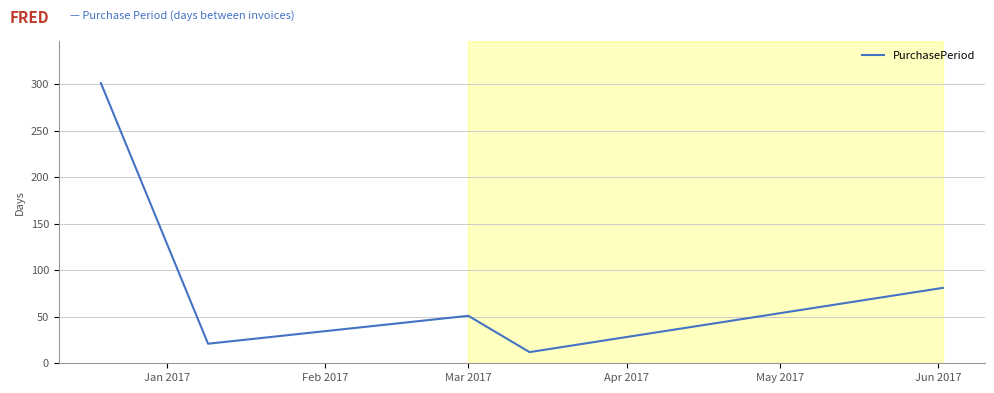

Reading right to left, list all the values displayed in this chart.

81	12	51	21	301